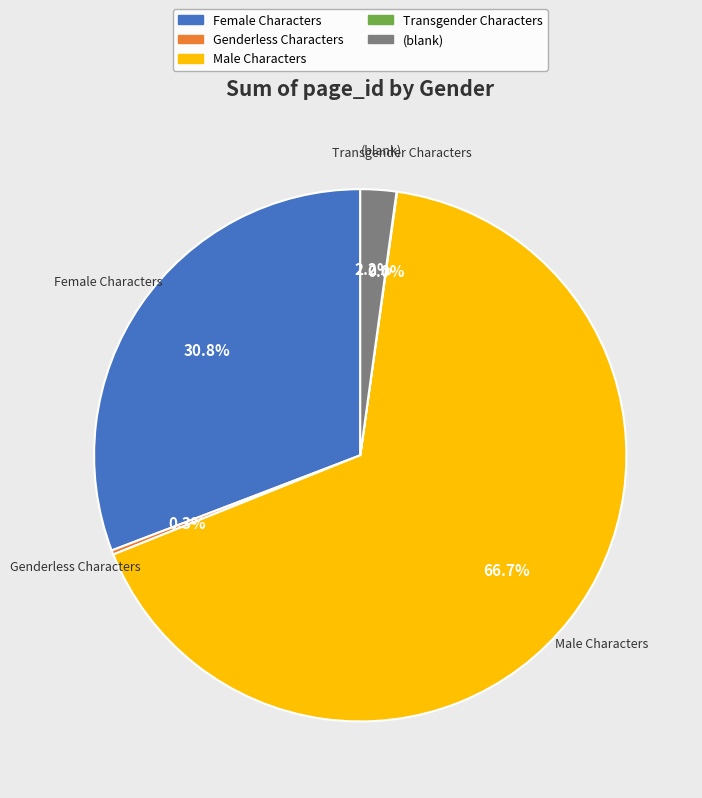

What portion of the pie excludes Male Characters?

33.3%